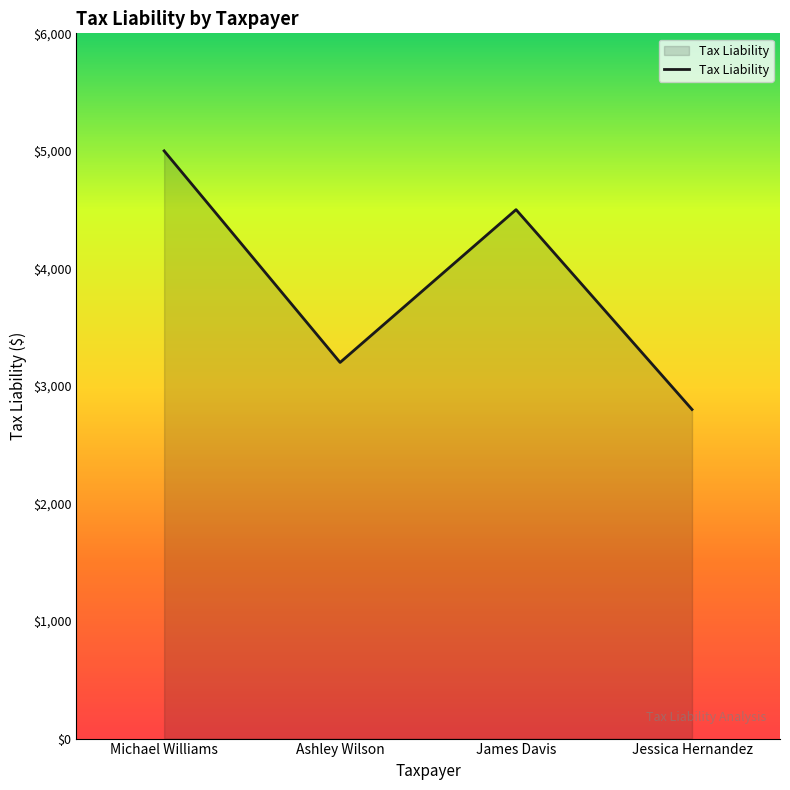

Reading left to right, list all the values displayed in this chart.

Michael Williams=5000	Ashley Wilson=3200	James Davis=4500	Jessica Hernandez=2800